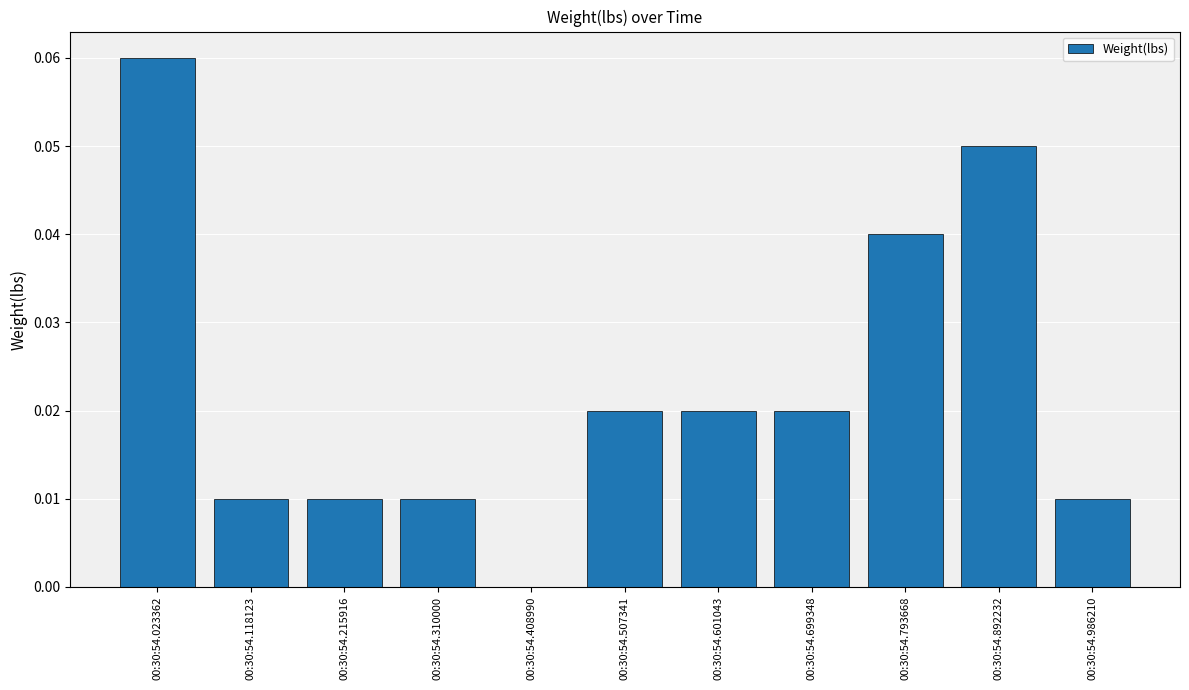

Which label corresponds to the largest value in the chart?

00:30:54.023362